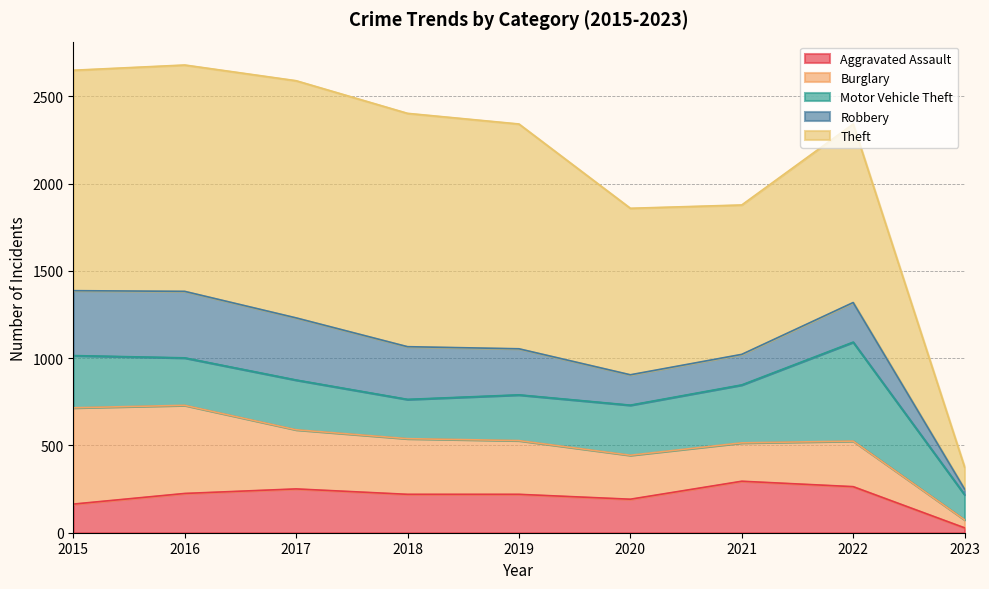

Which series has the largest range (max minus min)?

Theft